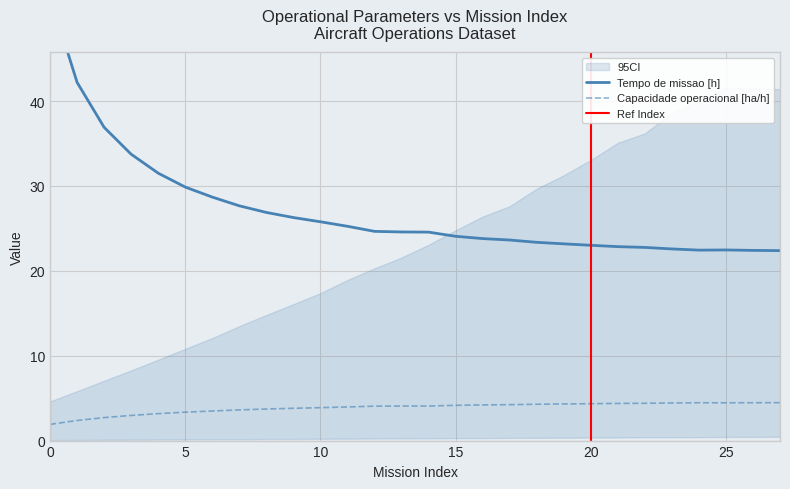

Reading left to right, list all the values displayed in this chart.

Capacidade operacional [ha/h]: 0=1.9	1=2.4	2=2.7	3=3.0	4=3.2	5=3.3	6=3.5	7=3.6	8=3.7	9=3.8	10=3.9	11=4.0	12=4.1	13=4.1	14=4.1	15=4.2	16=4.2	17=4.2	18=4.3	19=4.3	20=4.3	21=4.4	22=4.4	23=4.4	24=4.5	25=4.5	26=4.5	27=4.5
Tempo de missao [h]: 0=52.4	1=42.2	2=36.9	3=33.7	4=31.5	5=29.9	6=28.7	7=27.7	8=26.9	9=26.3	10=25.8	11=25.2	12=24.6	13=24.6	14=24.6	15=24.1	16=23.8	17=23.6	18=23.4	19=23.2	20=23.0	21=22.9	22=22.8	23=22.6	24=22.4	25=22.5	26=22.4	27=22.4